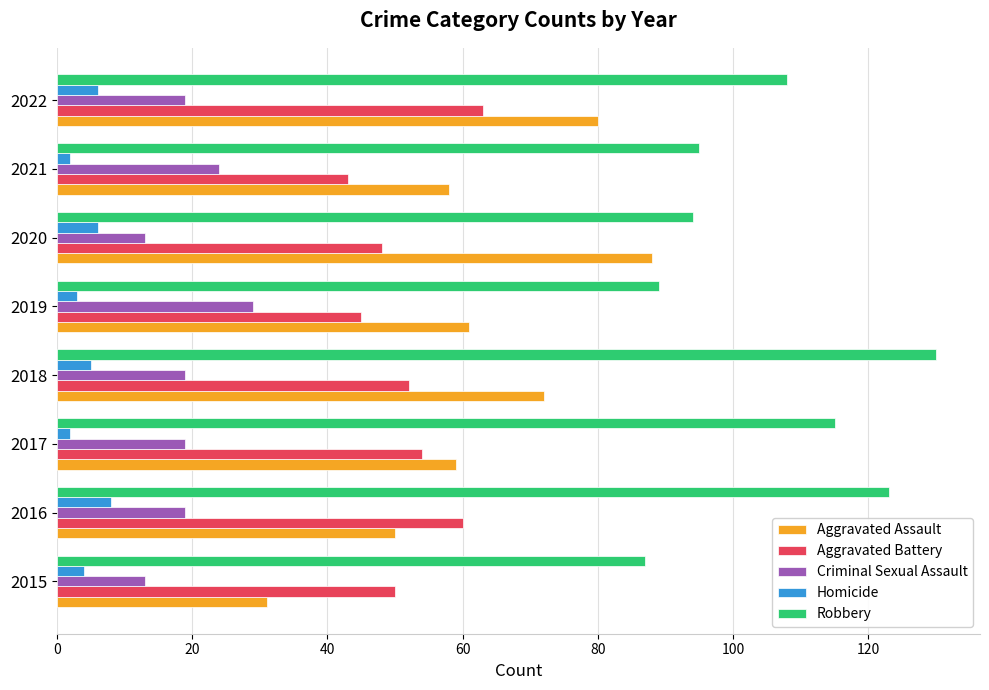

What value does the Robbery series have at 2018?

130